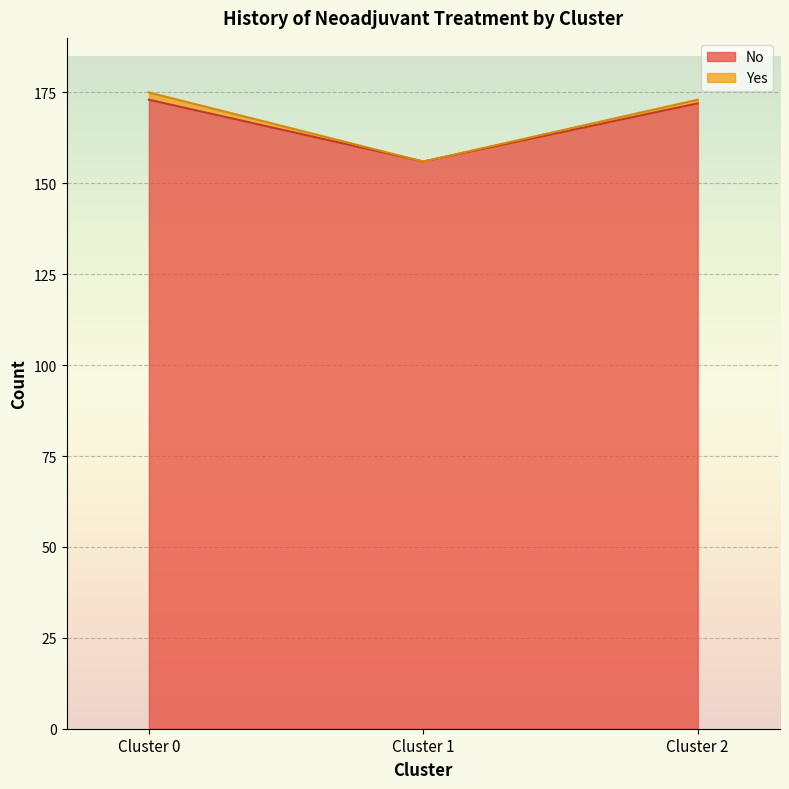

What is the difference between the second highest and minimum values?

16